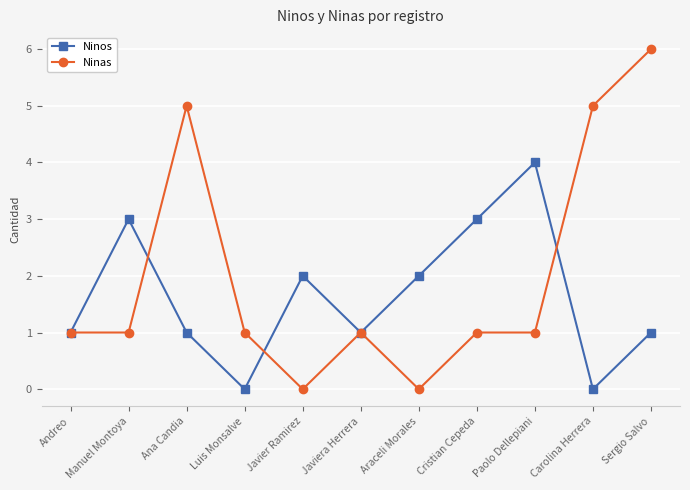

How many series are shown in this chart?

2